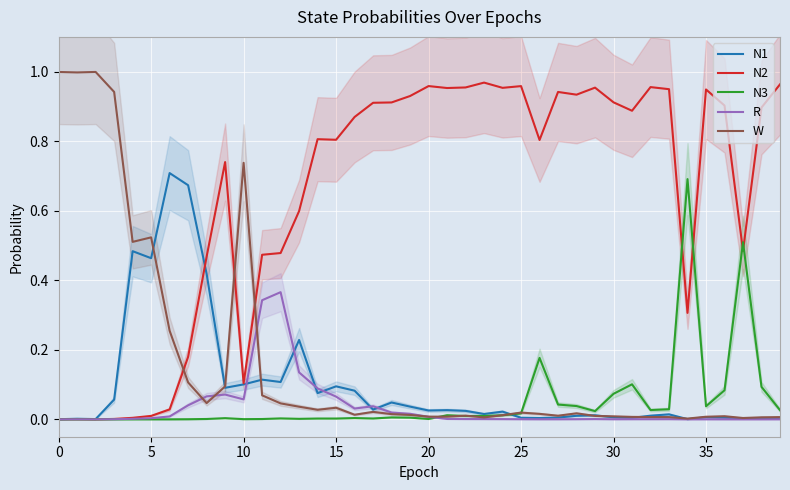

What is the label of the 19th point from the left?

18